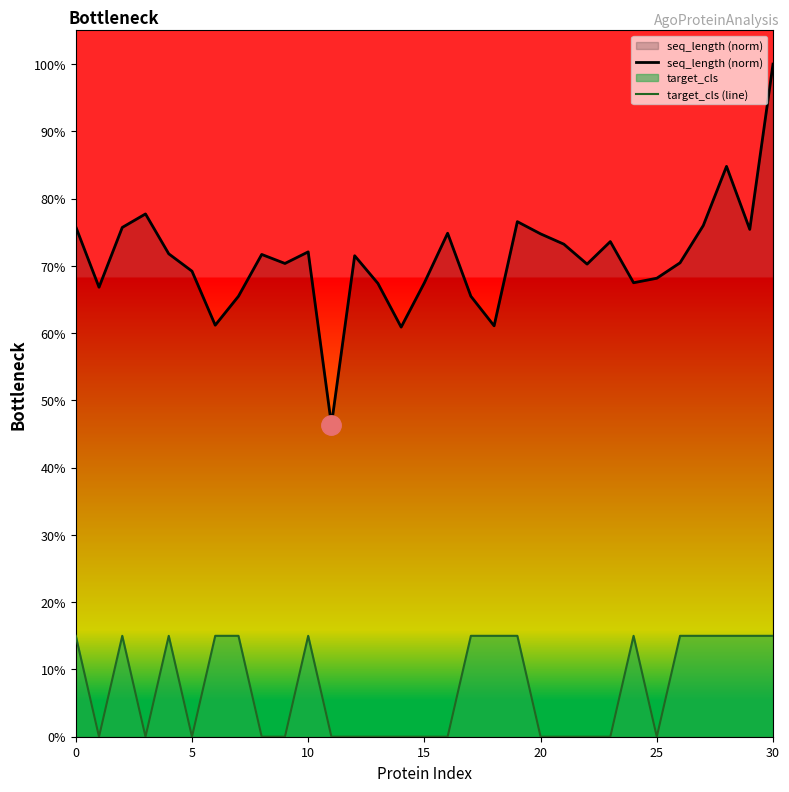

Is it true that target_cls (line) equals -0.1 at 8?

False